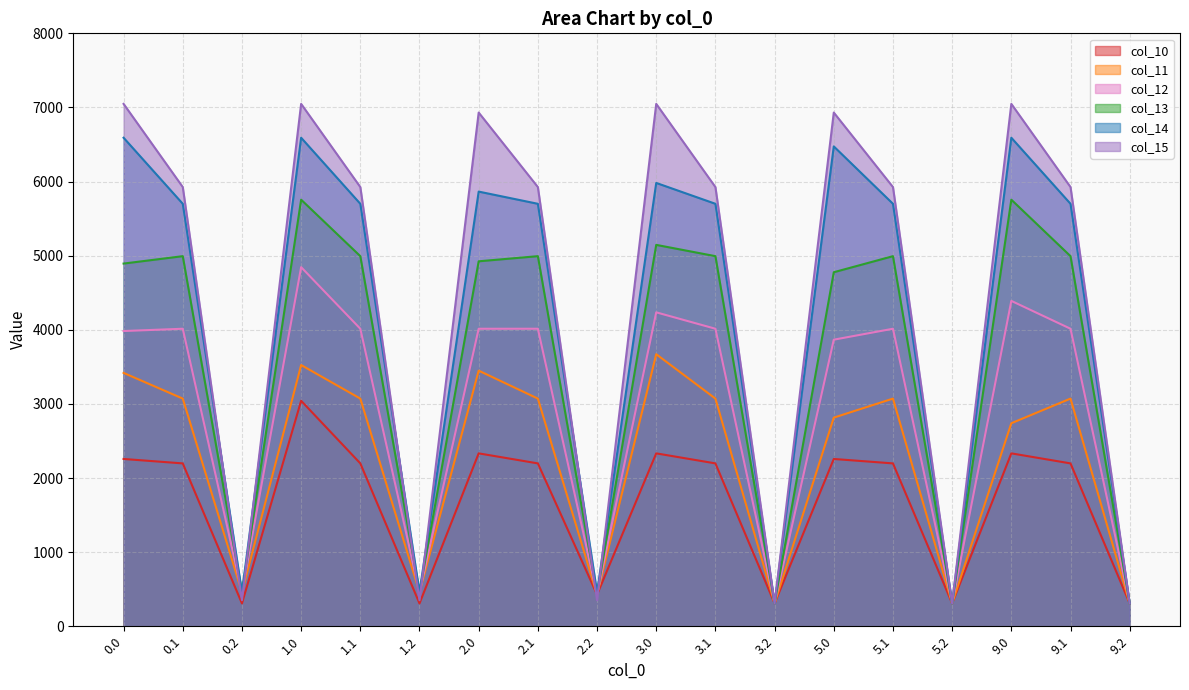

True or false: col_11 has a value of 600.3 at 1.2.

False